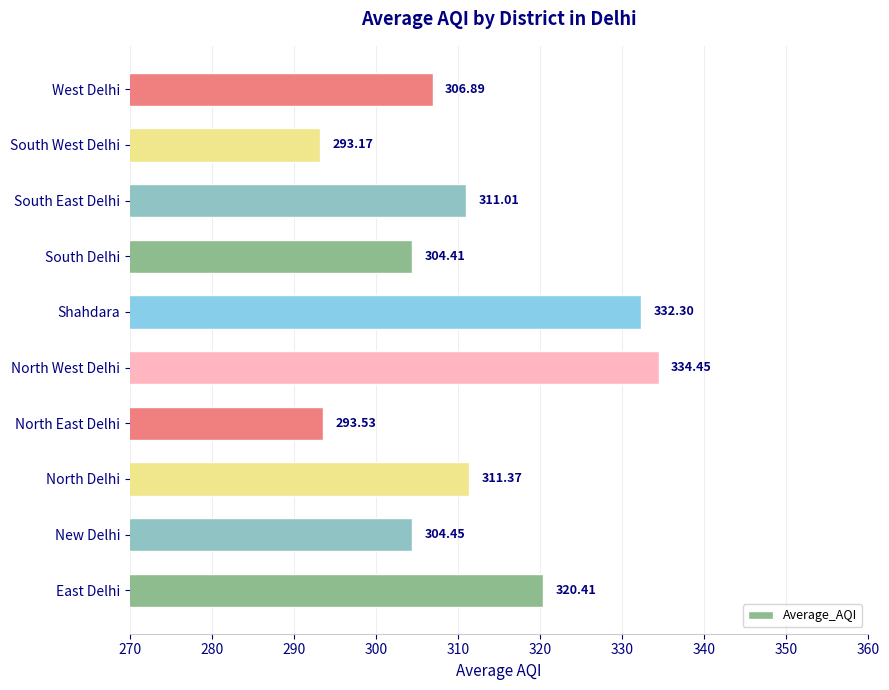

Between North Delhi and South West Delhi, which is larger?

North Delhi